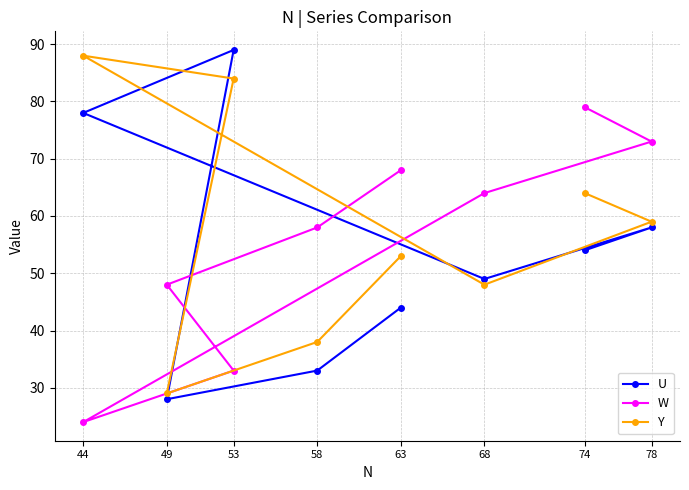

What is the total value across all series at 44?

190